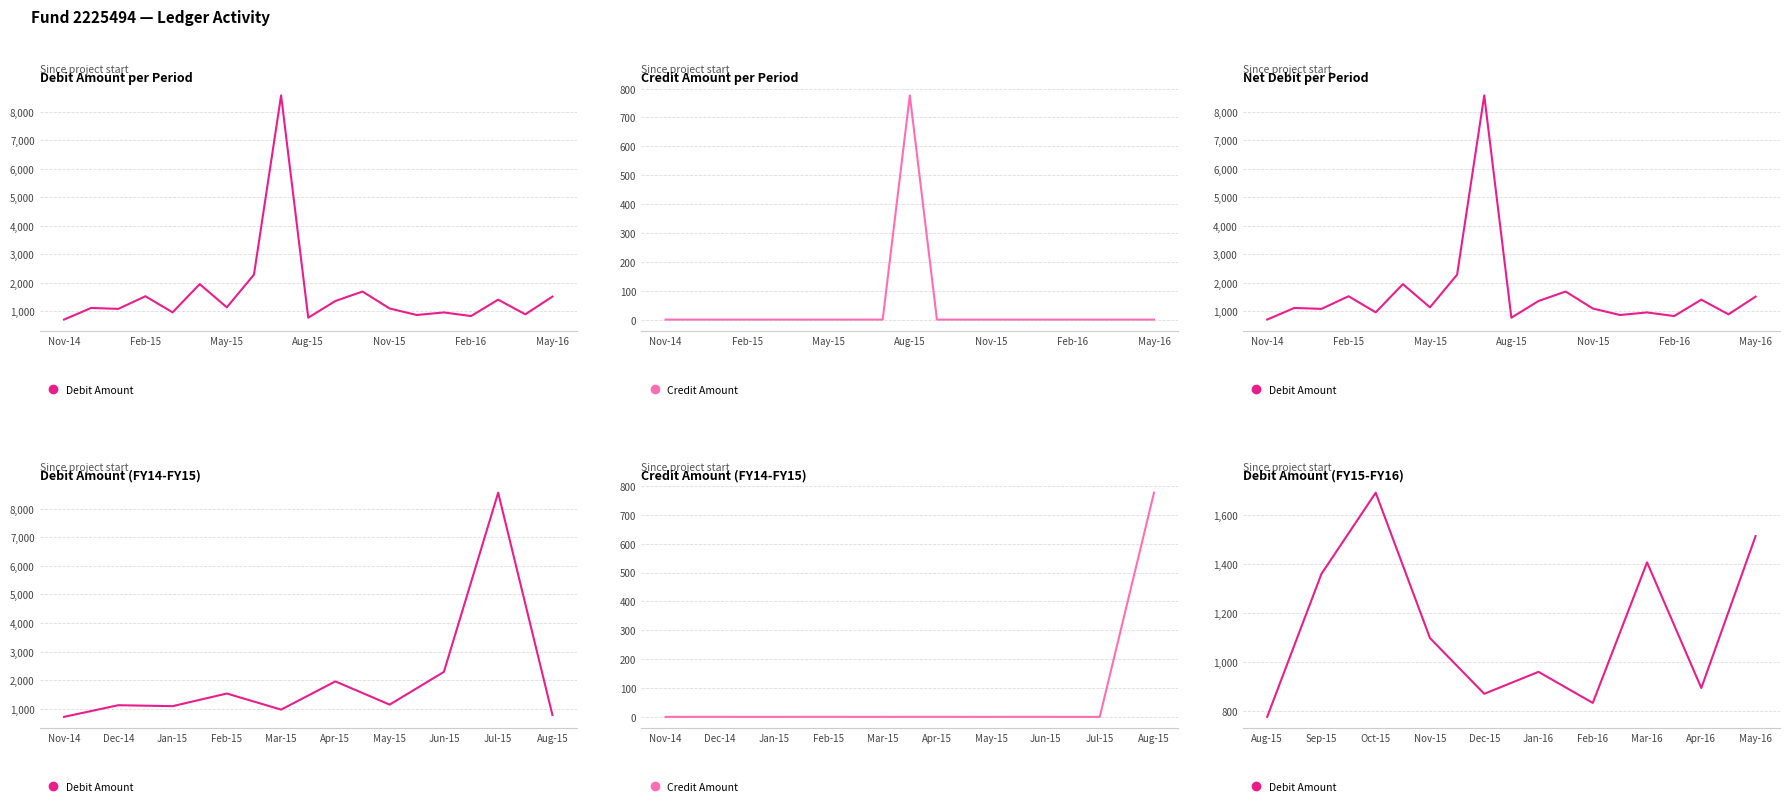

Is the value of Credit Amount at Feb-16 greater than the value of Debit Amount at May-16?

No